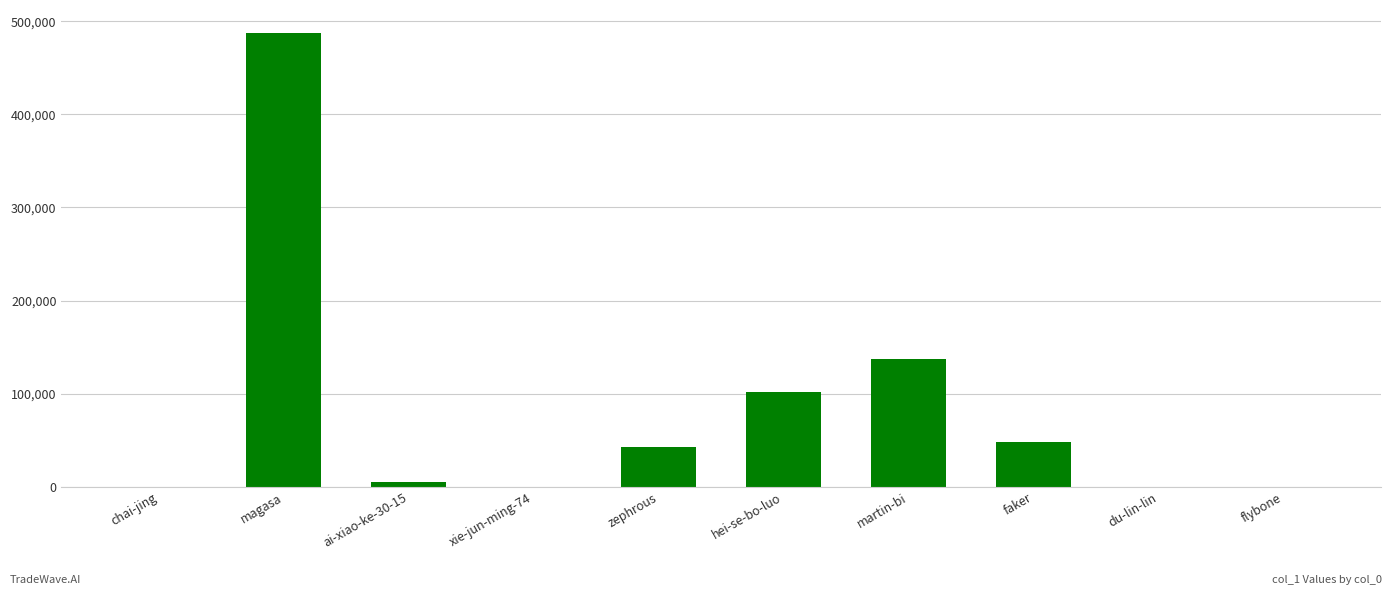

What is the ratio of the value at martin-bi to the value at du-lin-lin?

13746.3